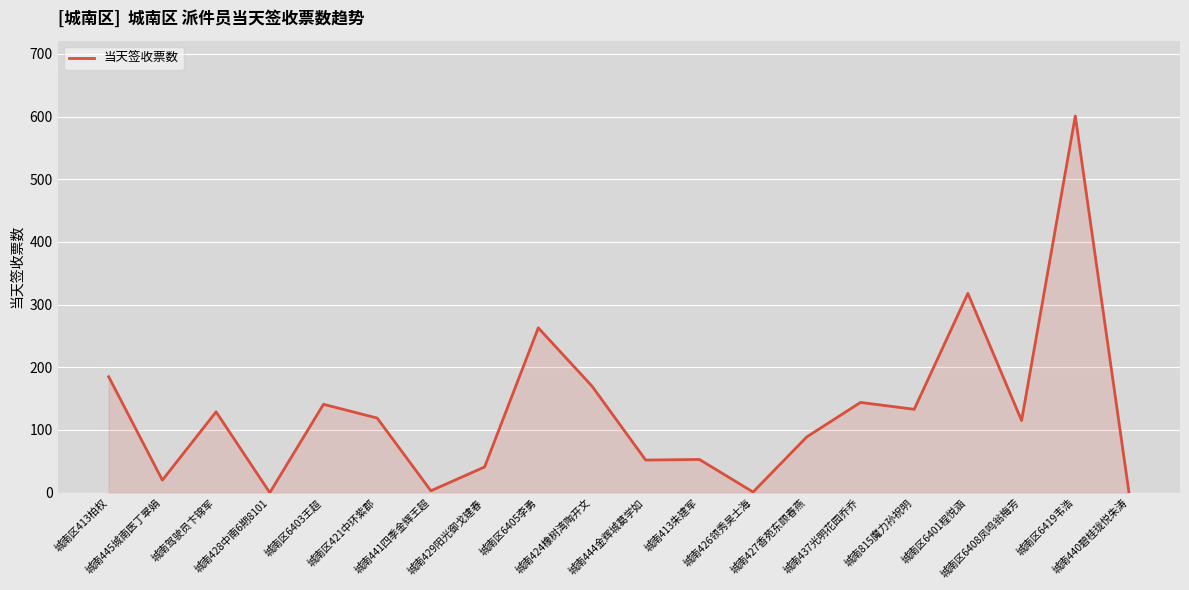

Where does the data first go above 119?

城南区413柏权